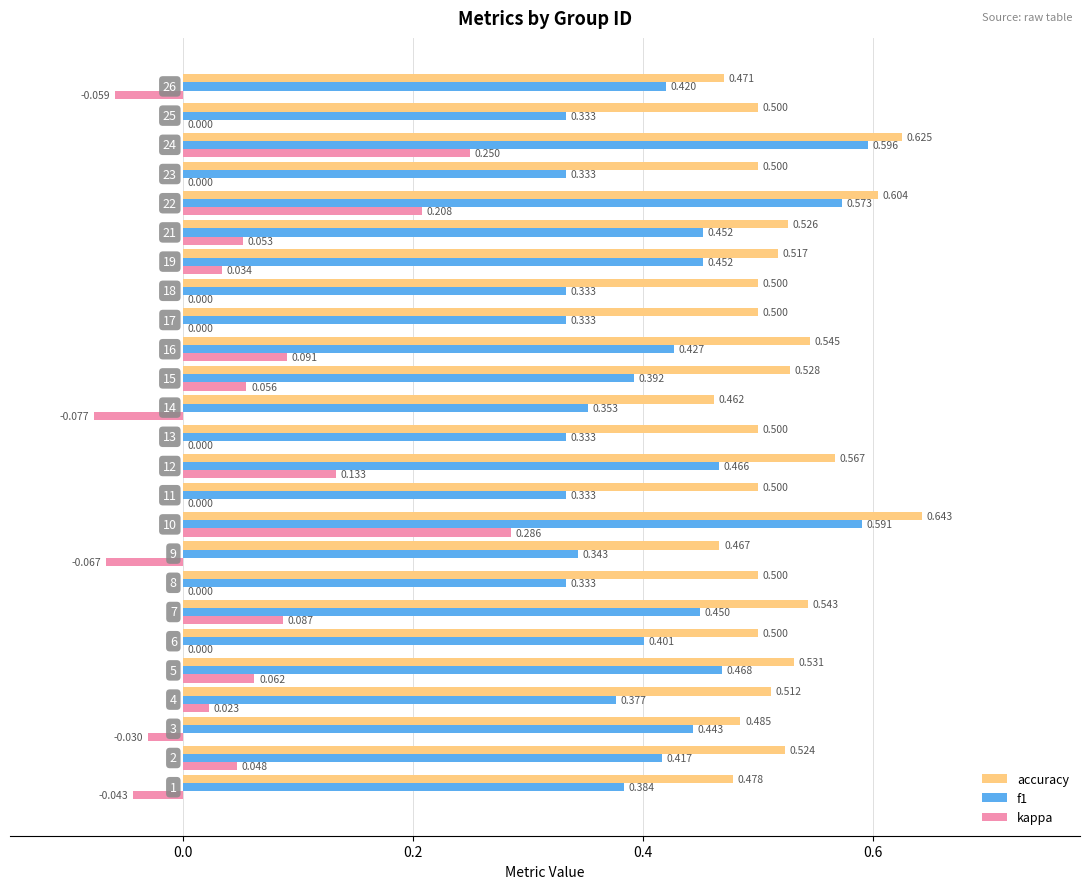

Which series has the largest total across all categories?

accuracy